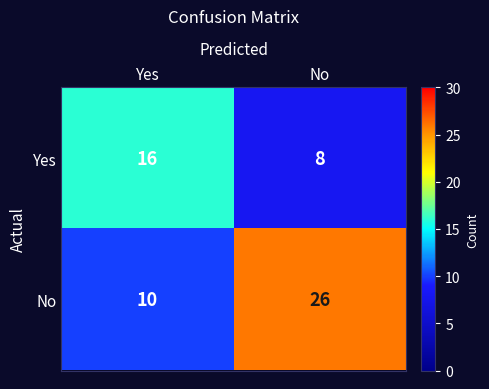

True or false: No has a value of 12 at No.

False